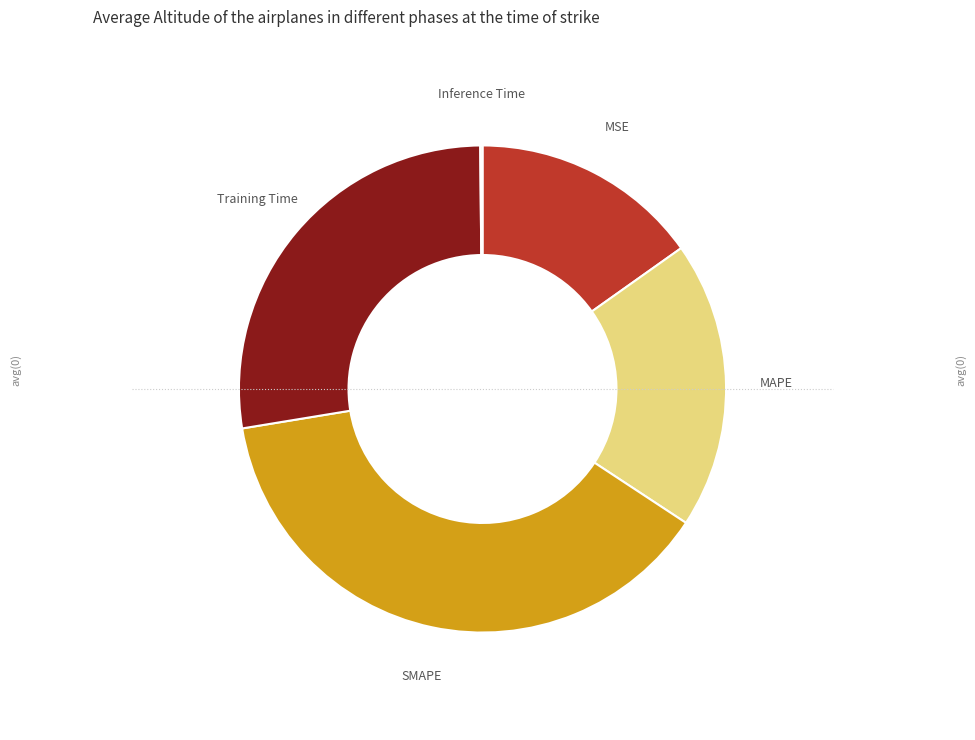

The SMAPE slice represents 24% of the pie. True or false?

False